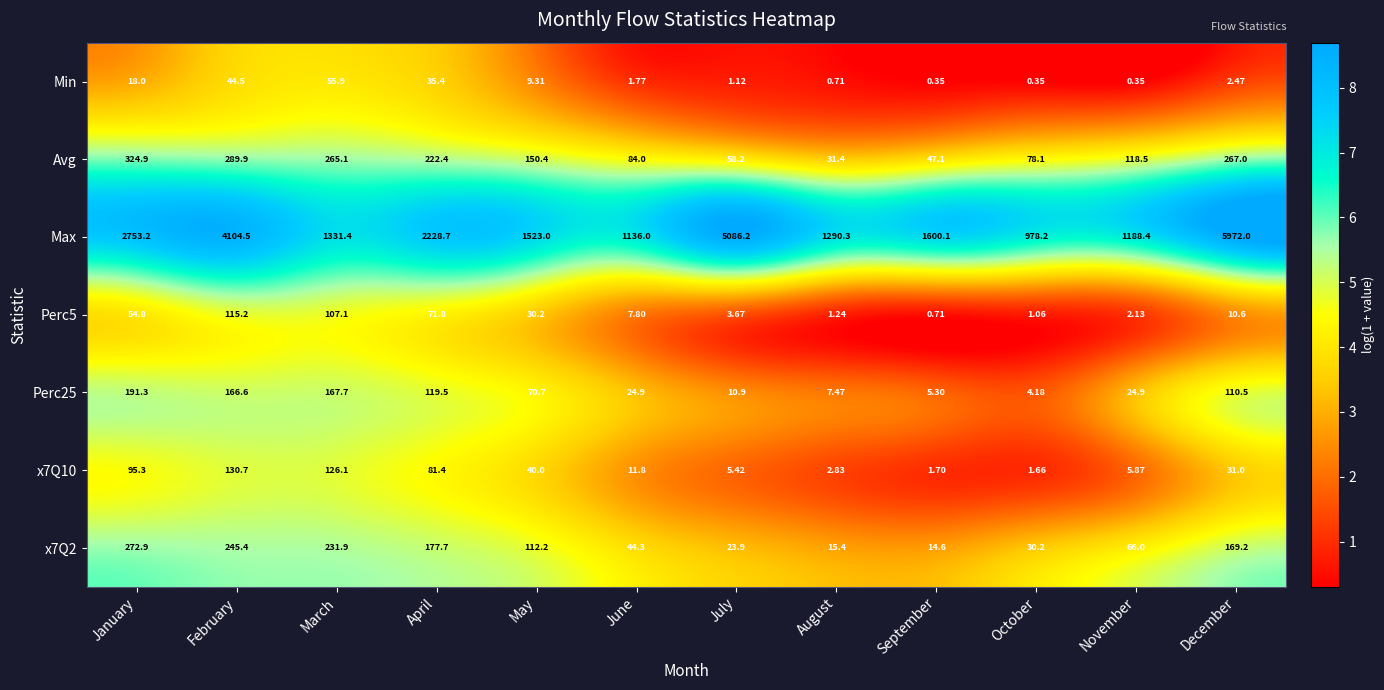

Where does the Max series first go above 1600?

January